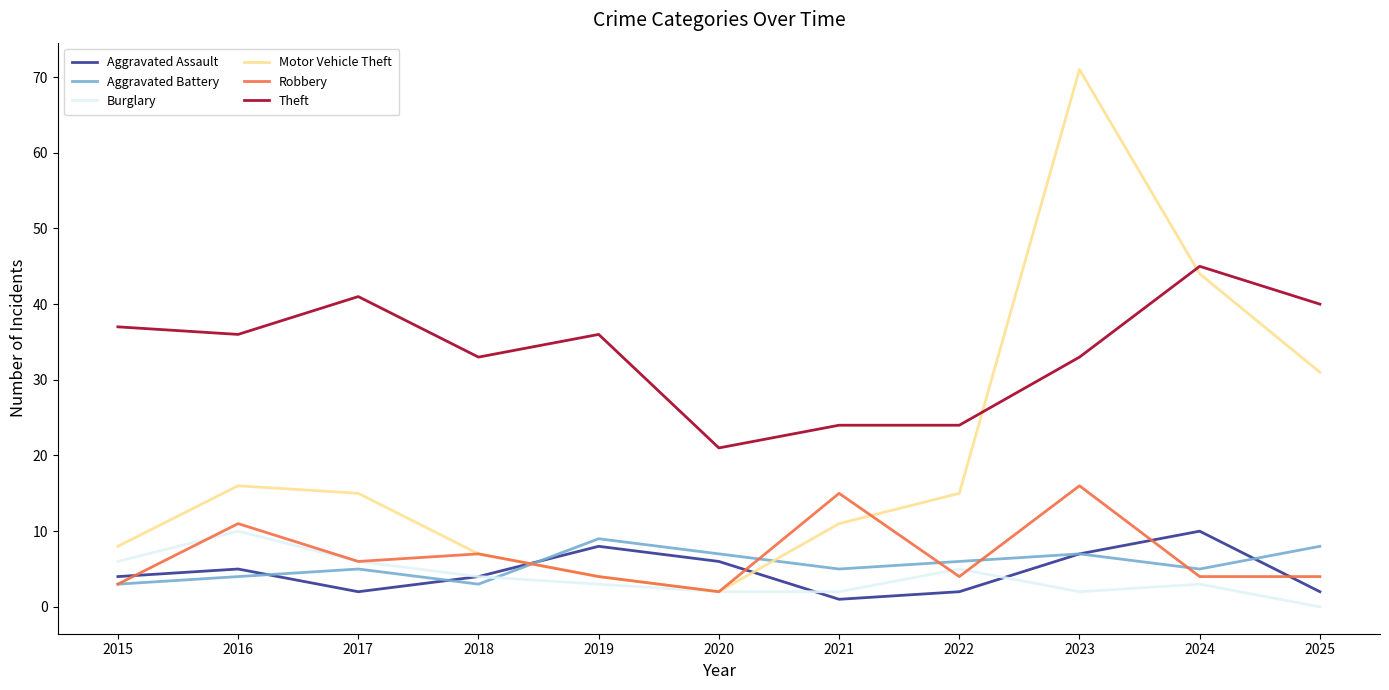

At which category is the sum across all series the highest?

2023